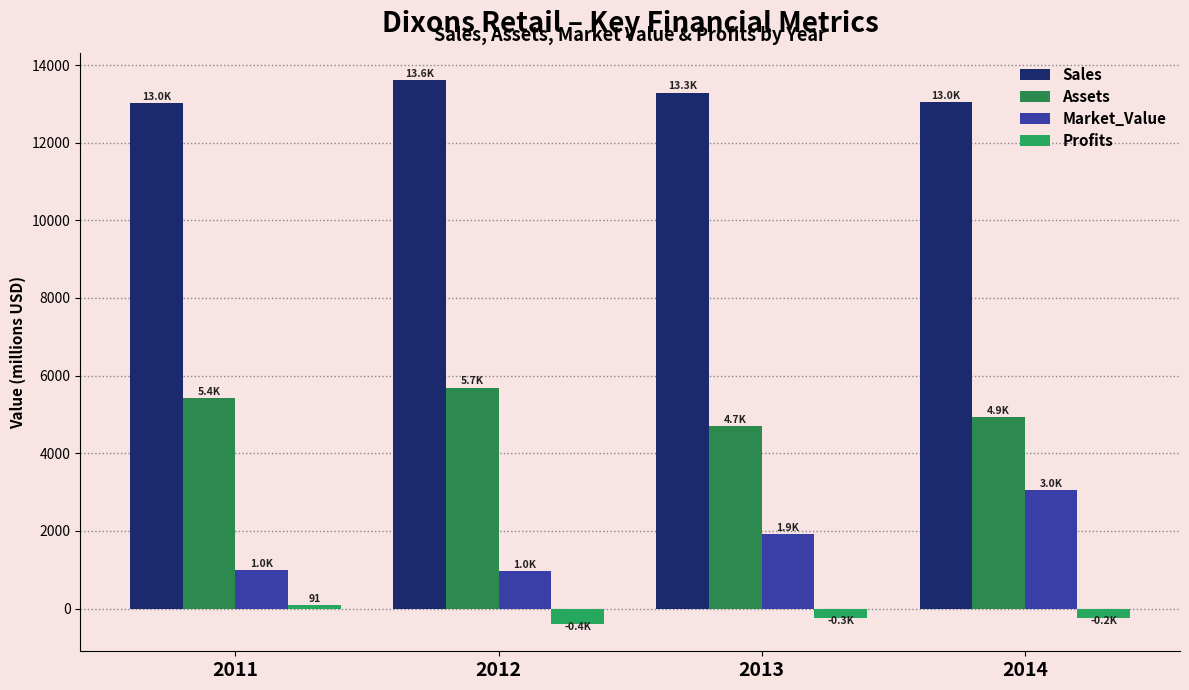

What is the minimum value shown in the chart?

-399.0